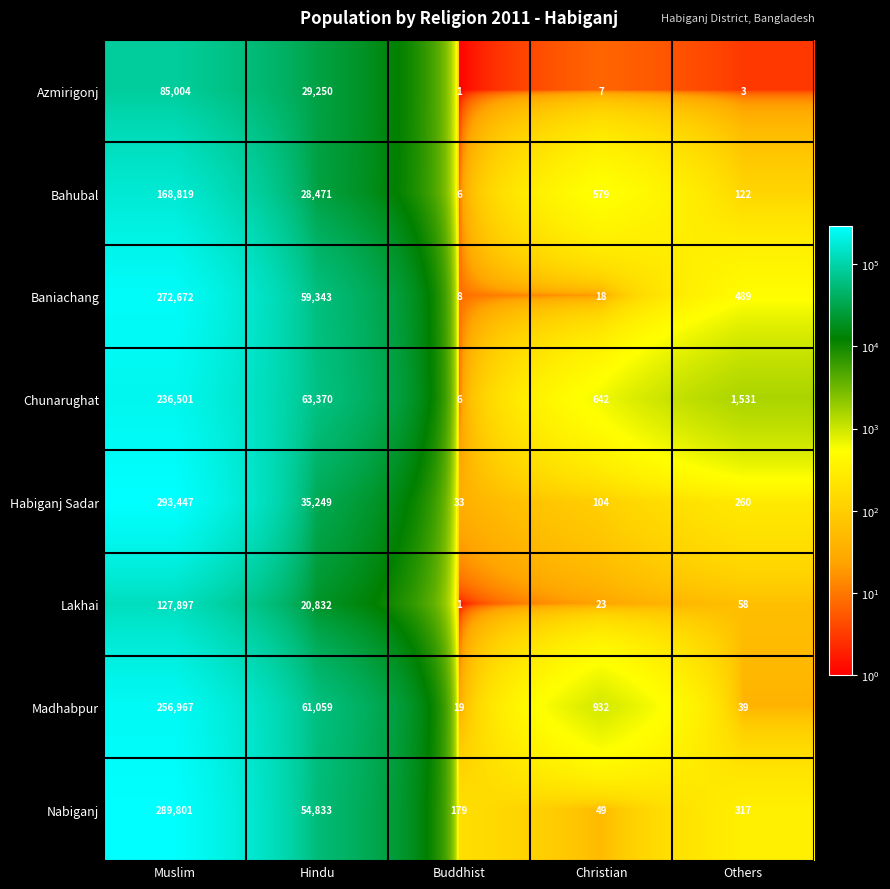

Where is Baniachang nearest to the value 136340?

Hindu